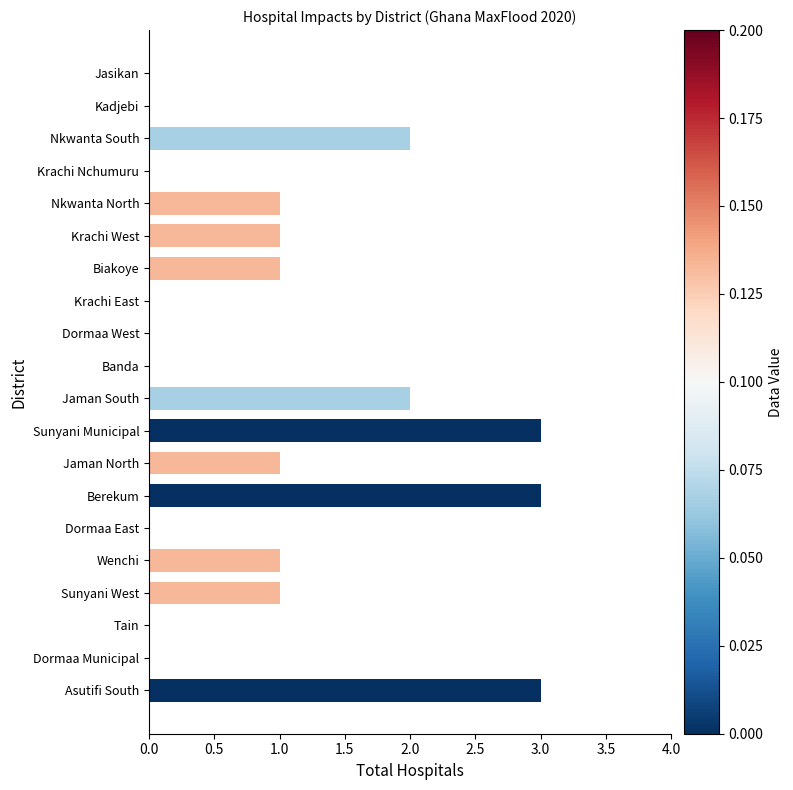

What is the greatest value displayed?

3